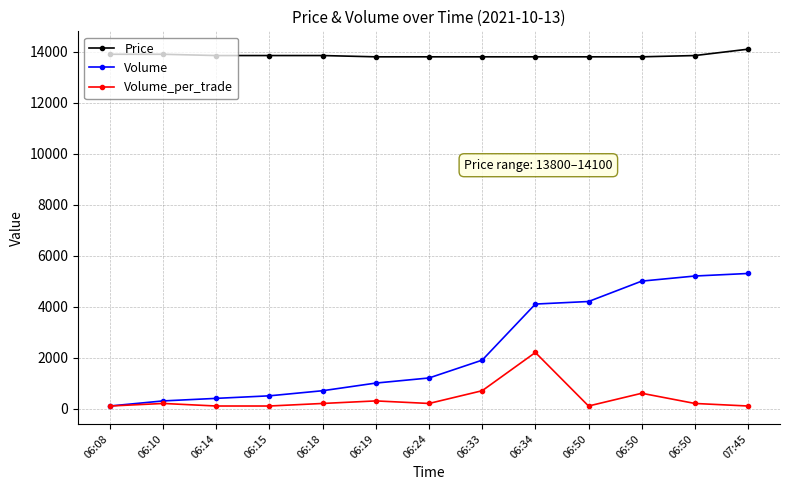

How many categories are shown in the chart?

13